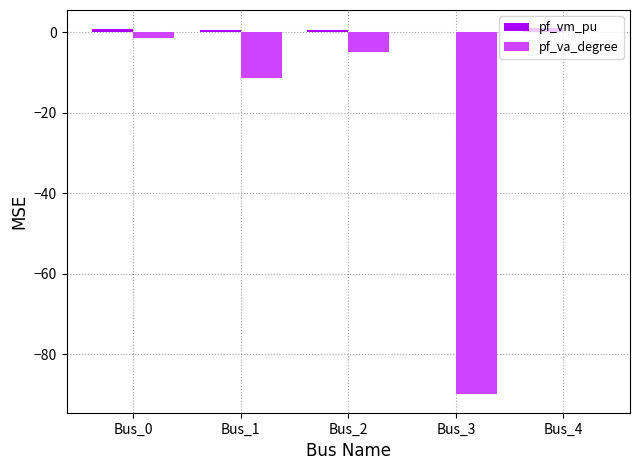

Which series changed the most between Bus_0 and Bus_1?

pf_va_degree